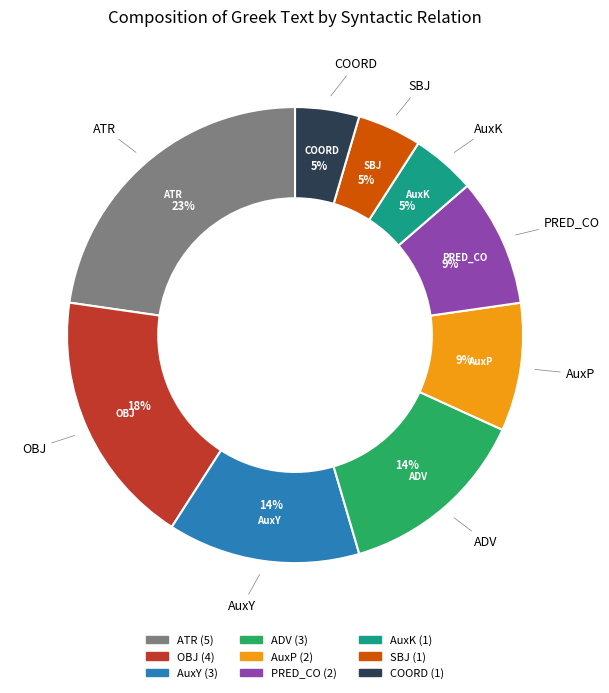

Count the number of slices in the pie.

9